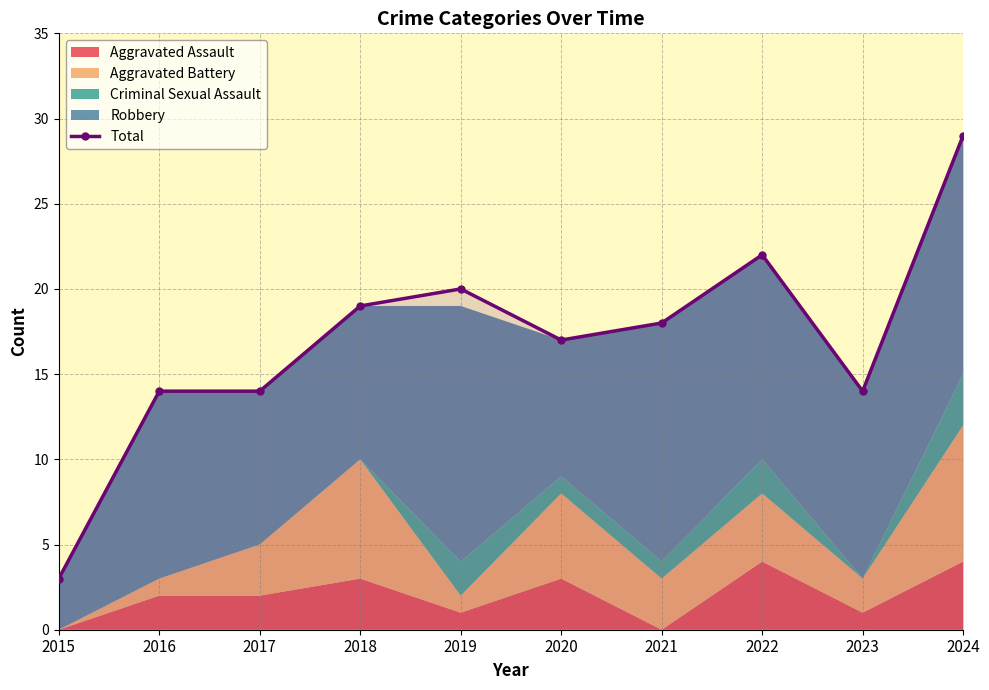

The chart shows a value of 14 at 2016. True or false?

True